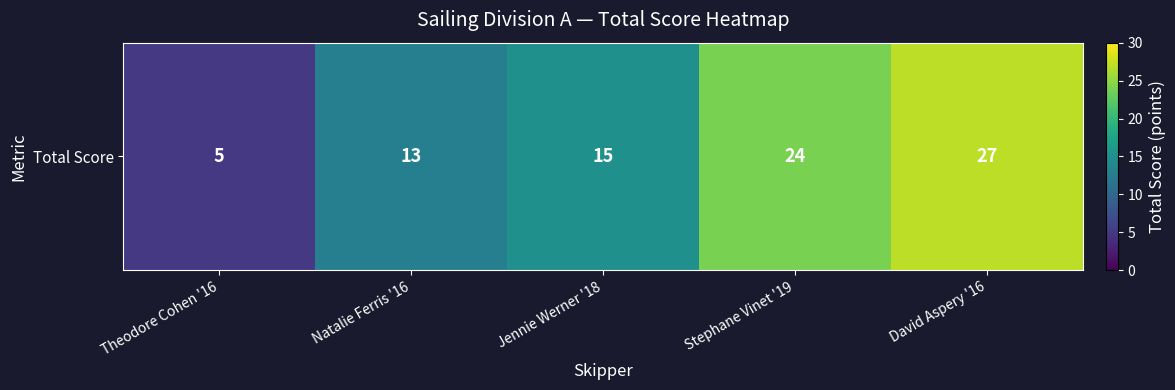

Is it true that the value at David Aspery '16 is 27?

True